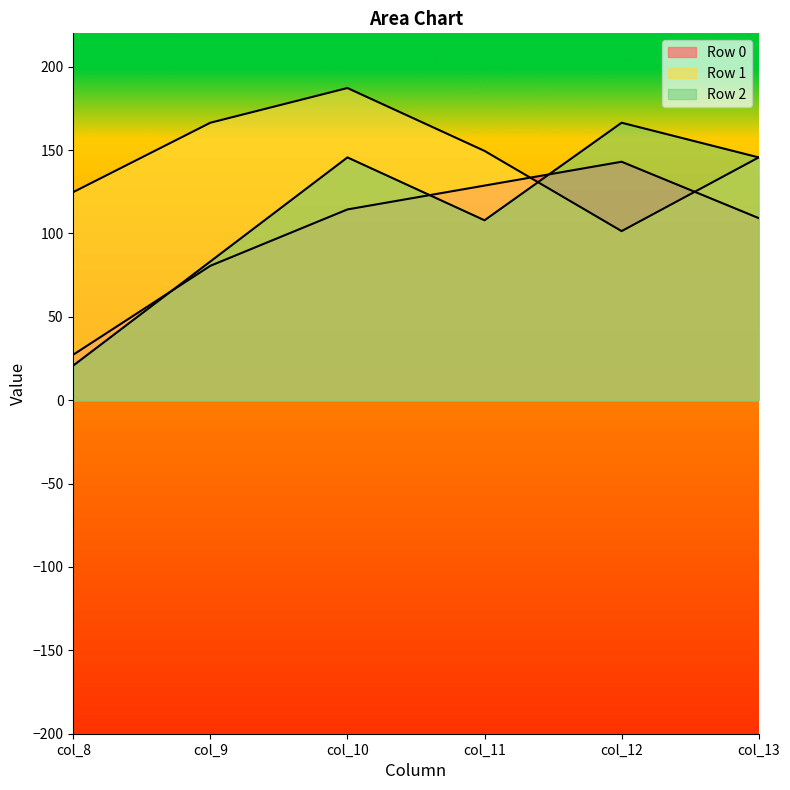

True or false: Row 1 and Row 0 cross at least once.

True